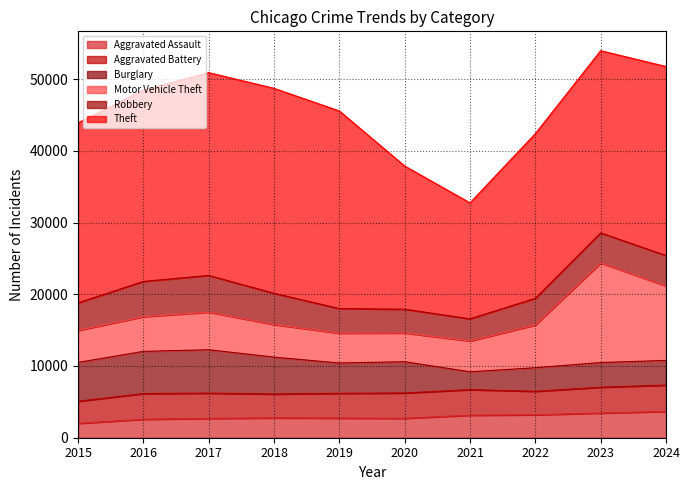

Which has a higher value, 2017 or 2016?

2017